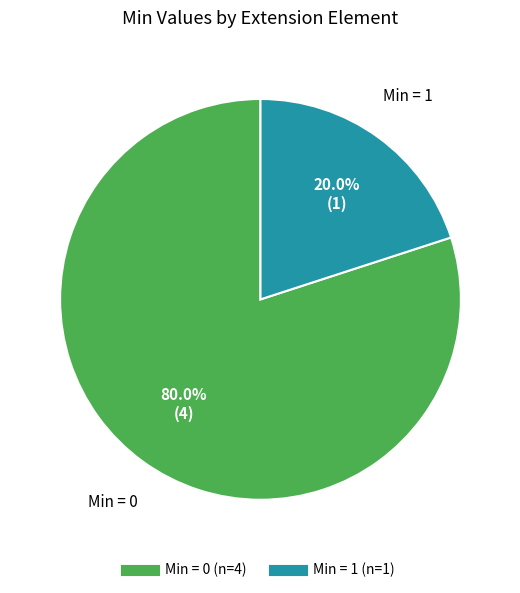

Is there a majority slice in this chart?

Yes